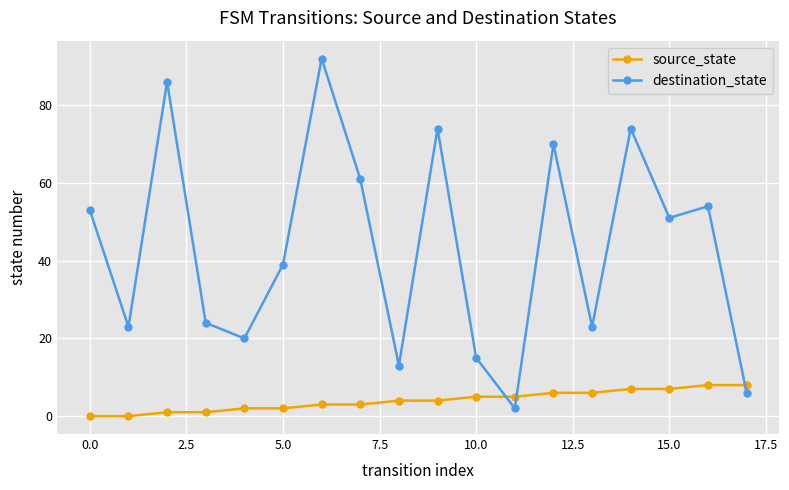

What is the value of the destination_state point at the 10th from the left?

74